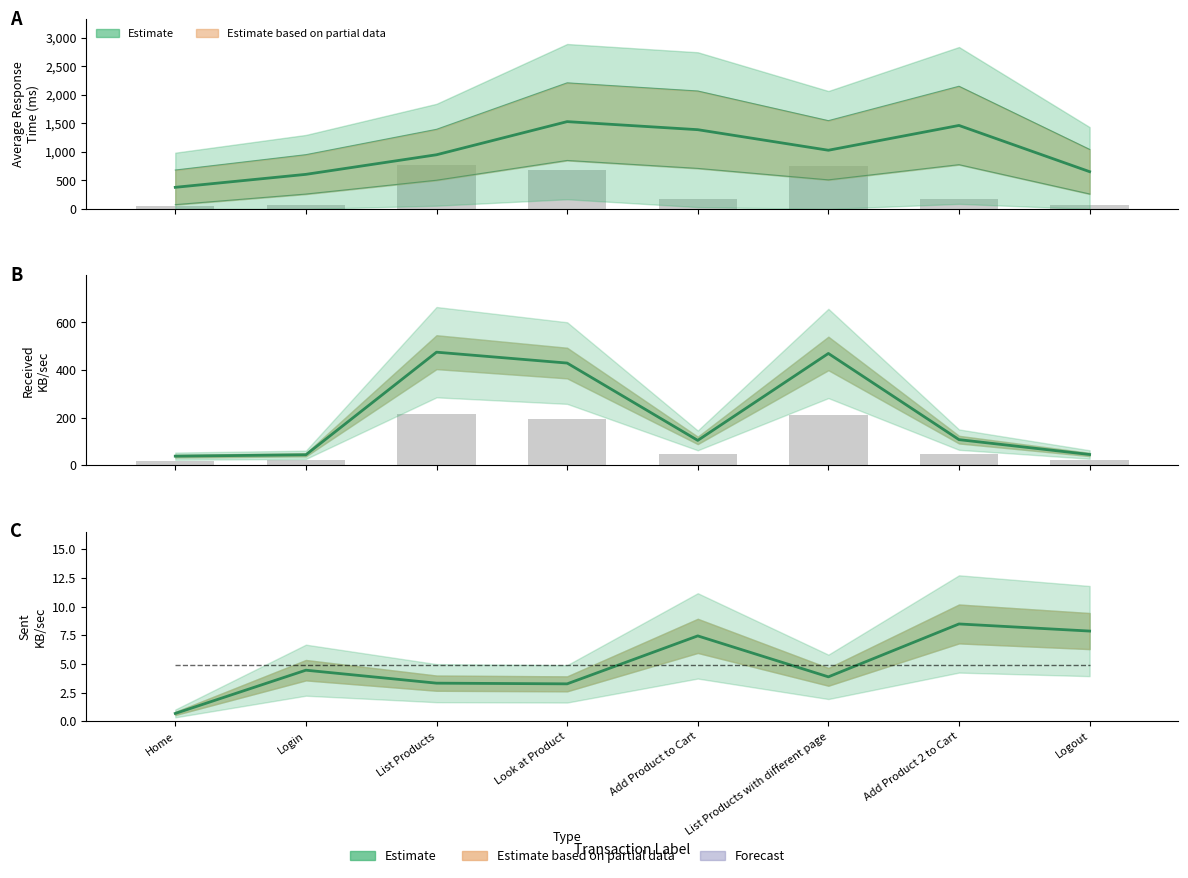

What is the maximum value for Received KB/sec (Estimate)?

474.7